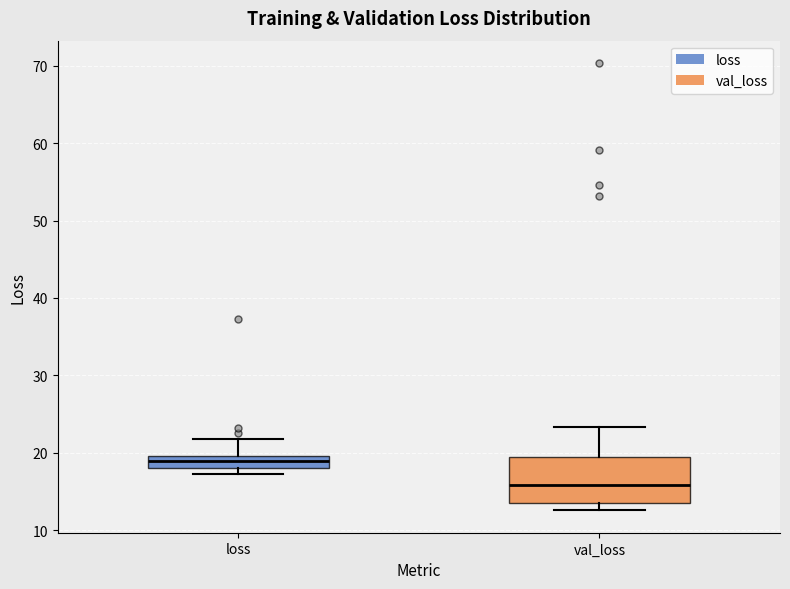

Reading left to right, transcribe this box plot: for each box, give where its median line is, the range the box spans, and where its two whiskers end, as read against the y-axis. The values are not printed on the chart, so give them approximately, as read against the axis.

loss: median 19, box 18 to 20, whiskers 17 to 22
val_loss: median 16, box 14 to 19, whiskers 13 to 23